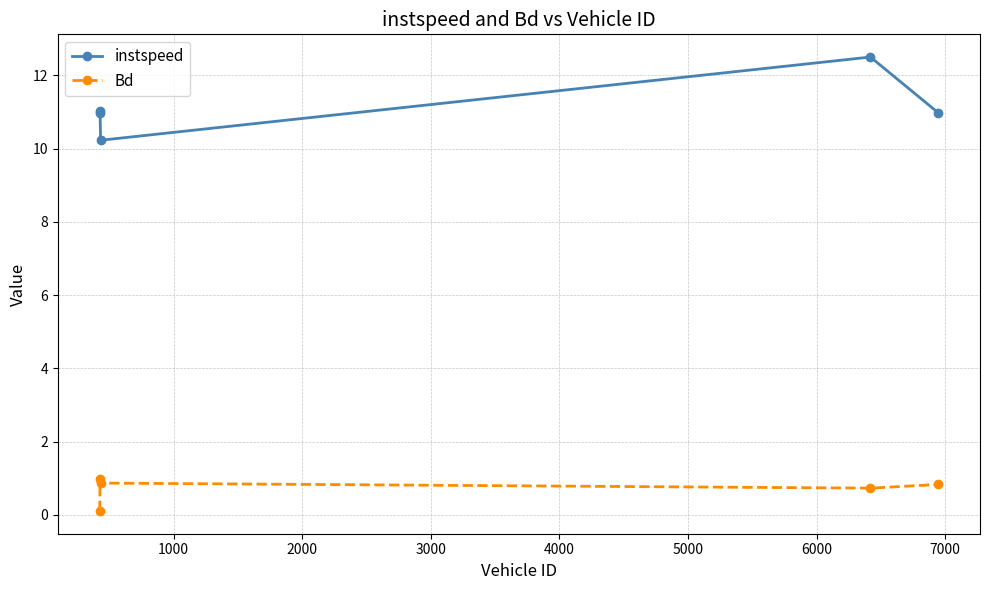

What is the highest value of the instspeed series?

12.5